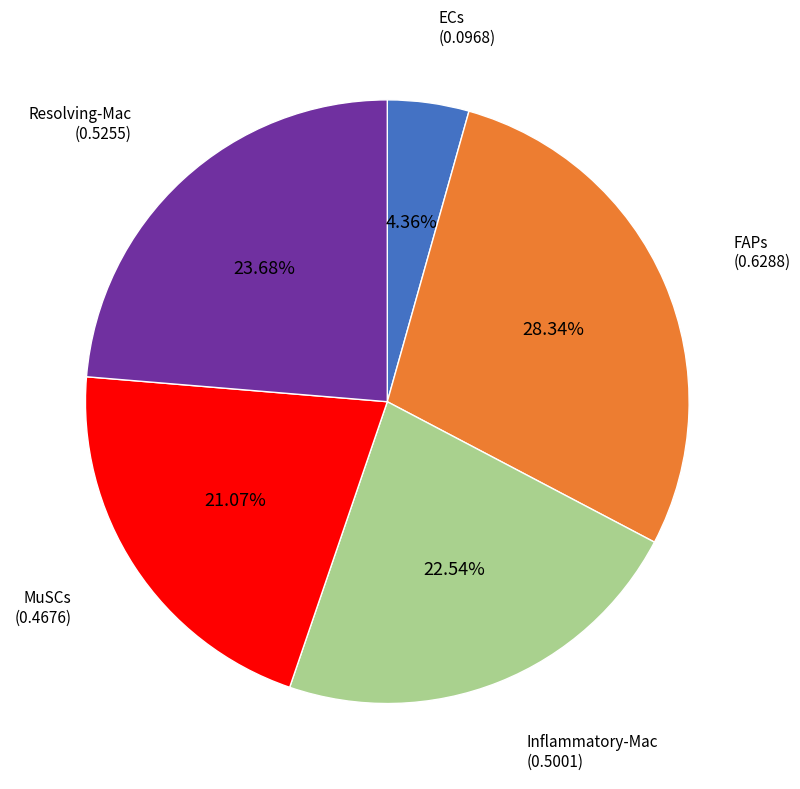

Is there a majority slice in this chart?

No